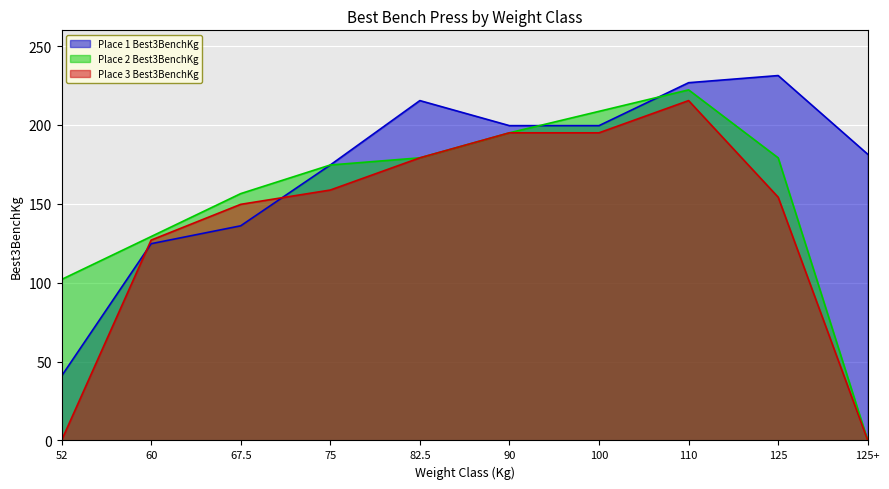

True or false: Place 1 Best3BenchKg and Place 2 Best3BenchKg intersect in this chart.

True